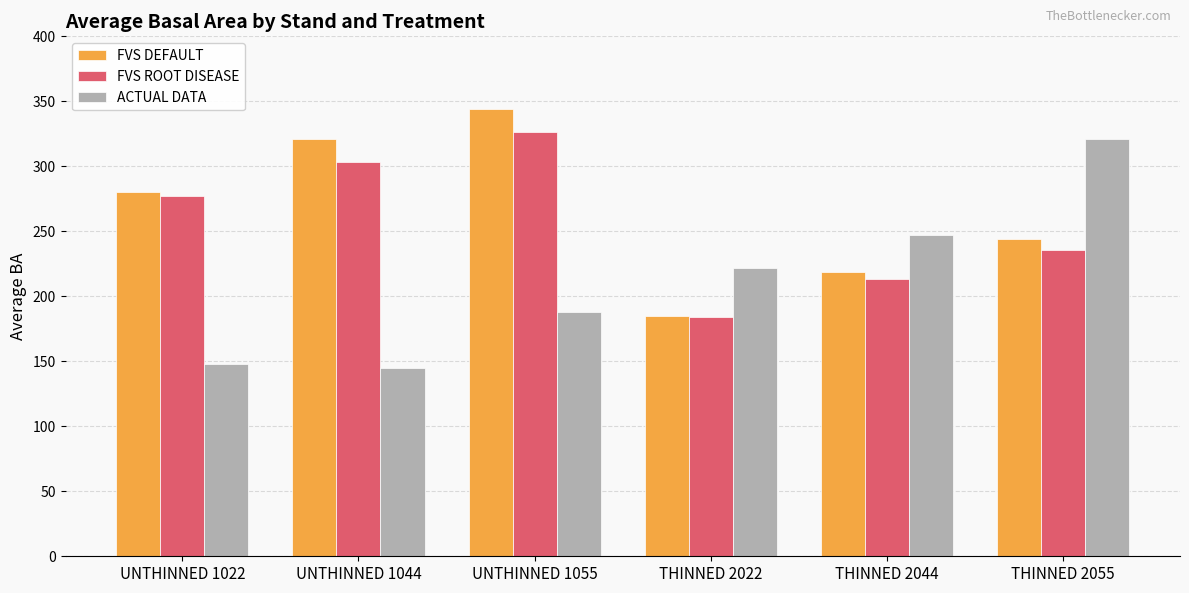

At which label does FVS DEFAULT reach its peak?

UNTHINNED 1055